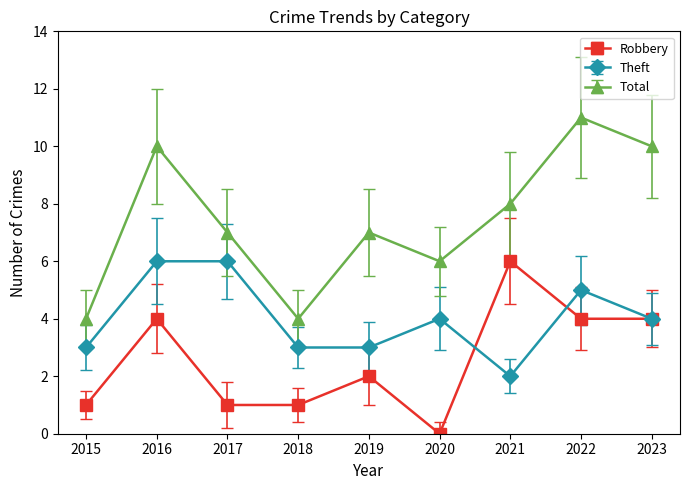

What are all the series names shown in the legend?

Robbery, Theft, Total